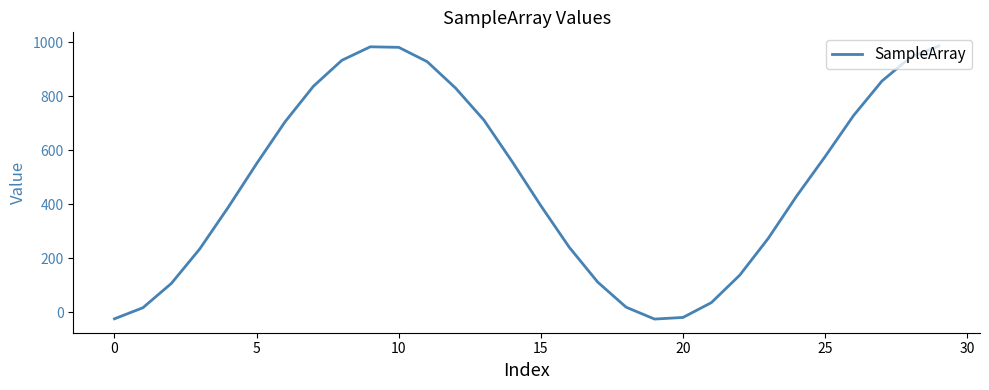

What is the sum of all values?

14415